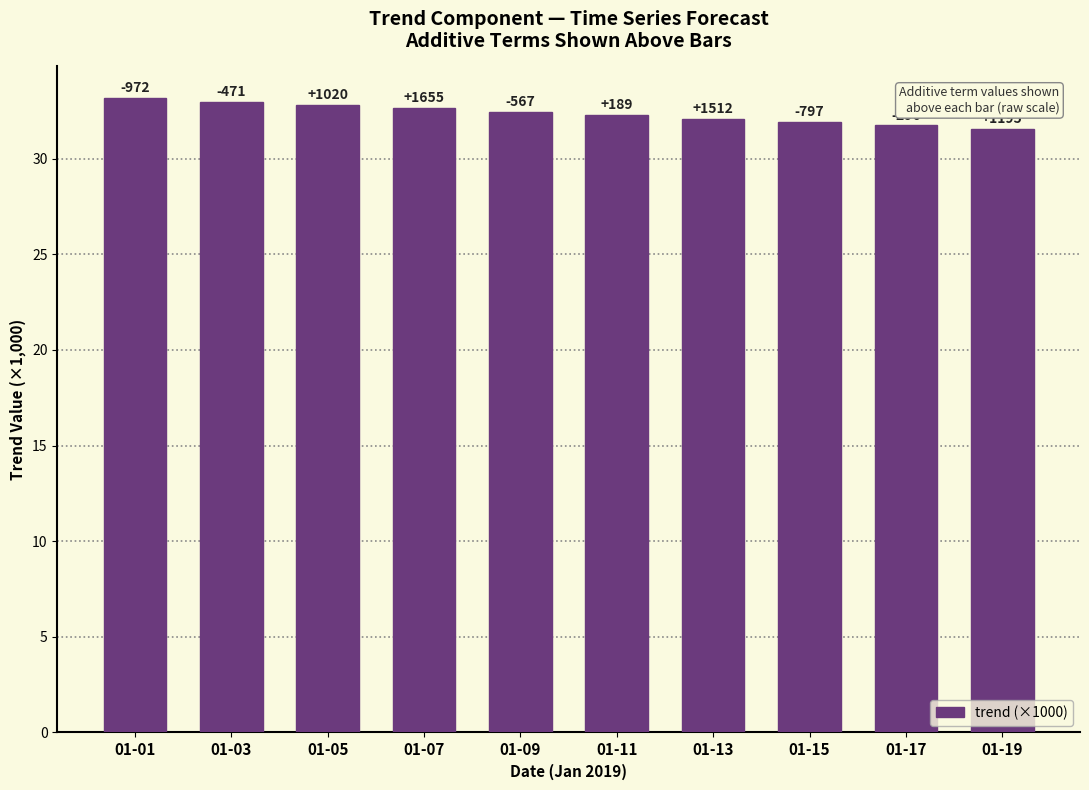

What is the approximate value at 01-07?

32.6